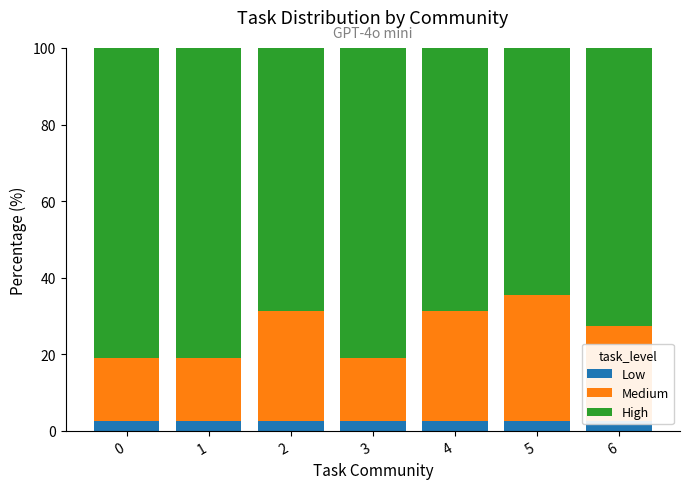

Where does the Medium series first go above 24?

2